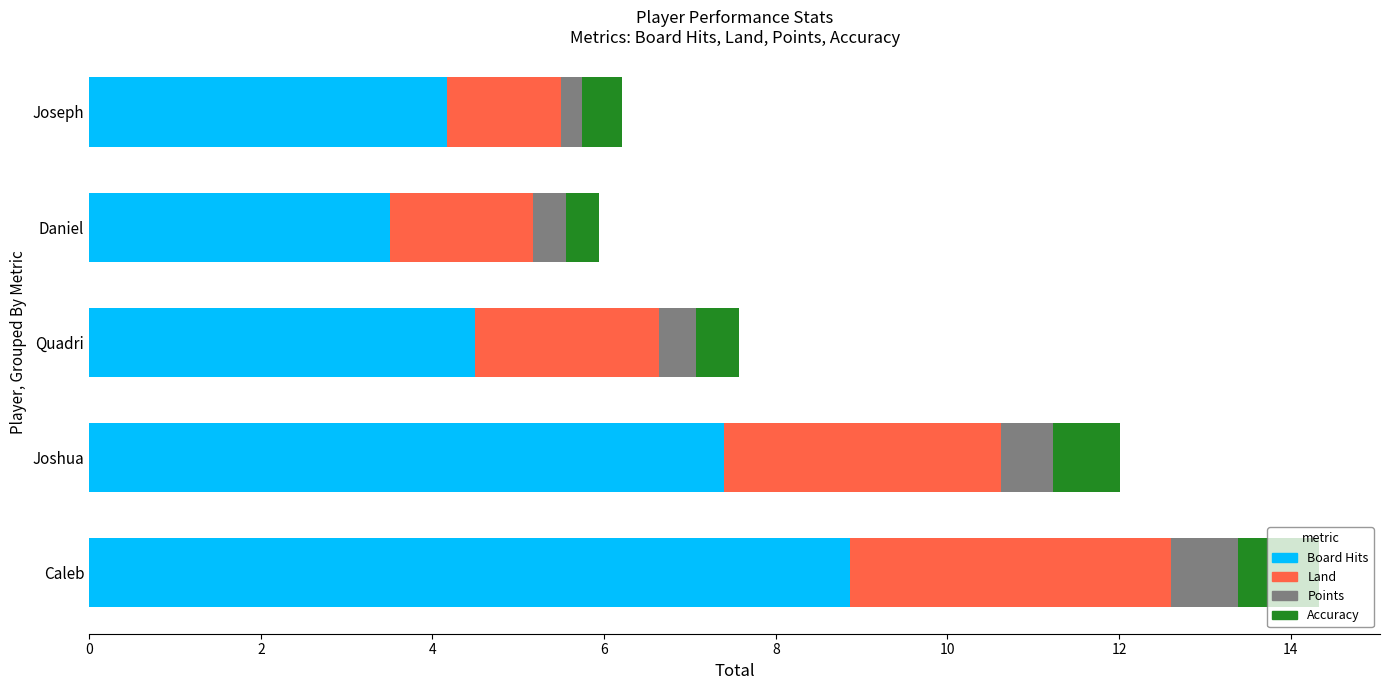

What is the sum of the Board Hits values at Daniel and Caleb?

12.4